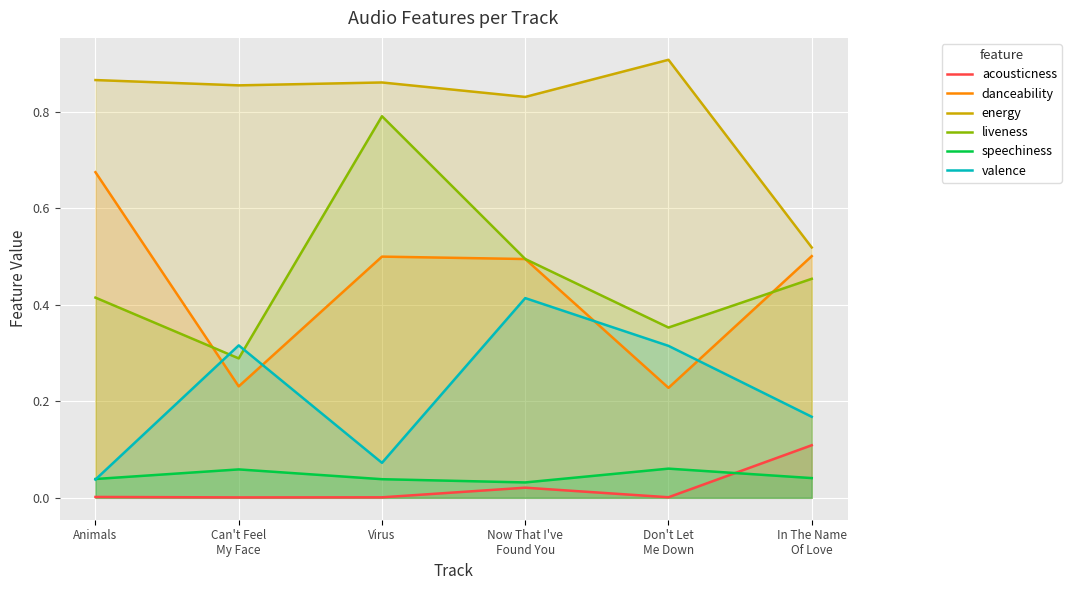

What is the label of the 1st point from the left?

Animals